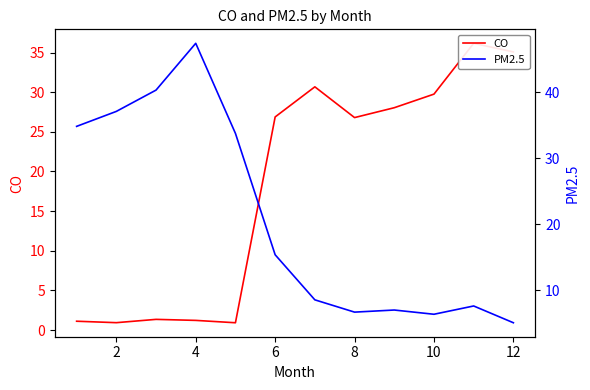

True or false: PM2.5 and CO intersect in this chart.

True